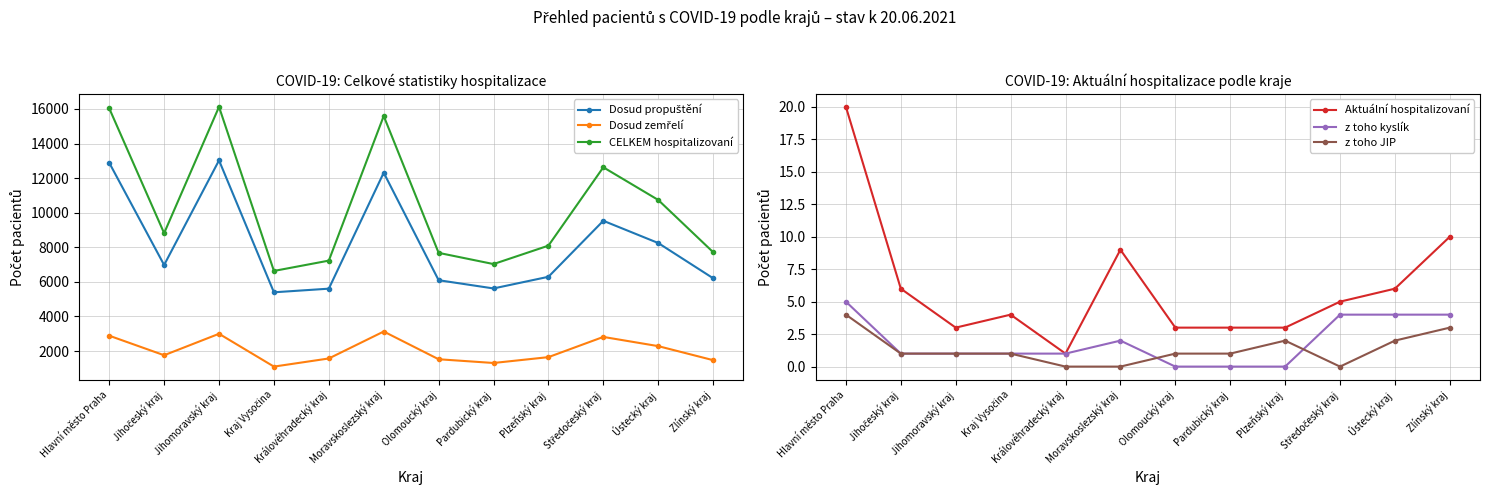

What is the spread (max minus min) of values at Jihočeský kraj?

8816